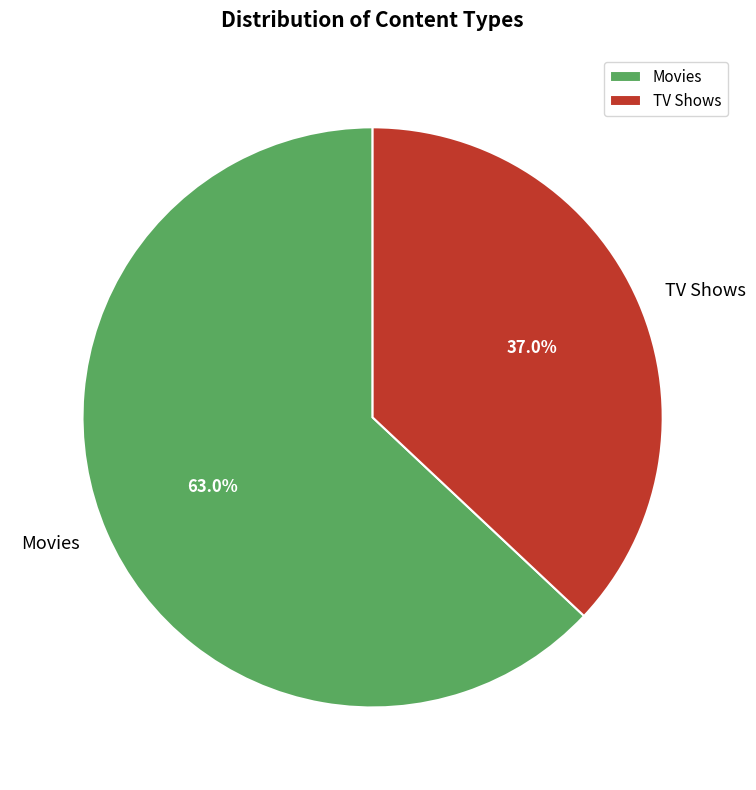

Is the sum of Movies and TV Shows greater than half?

Yes